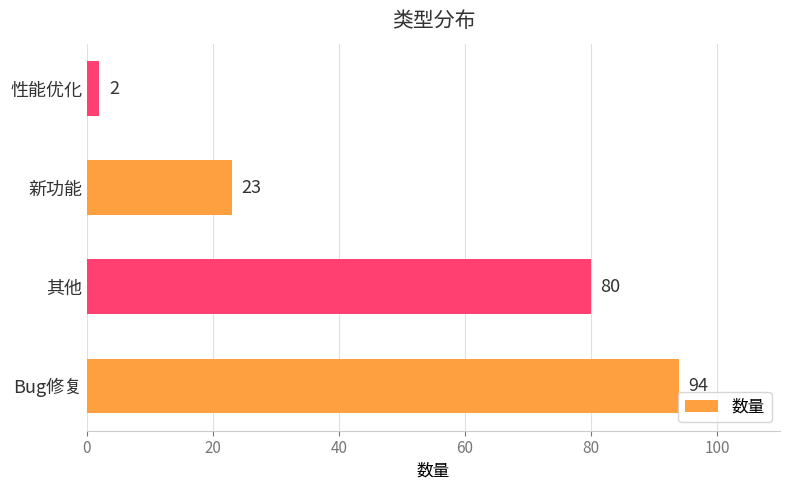

Reading bottom to top, transcribe all the data shown in this chart.

Bug修复=94	其他=80	新功能=23	性能优化=2